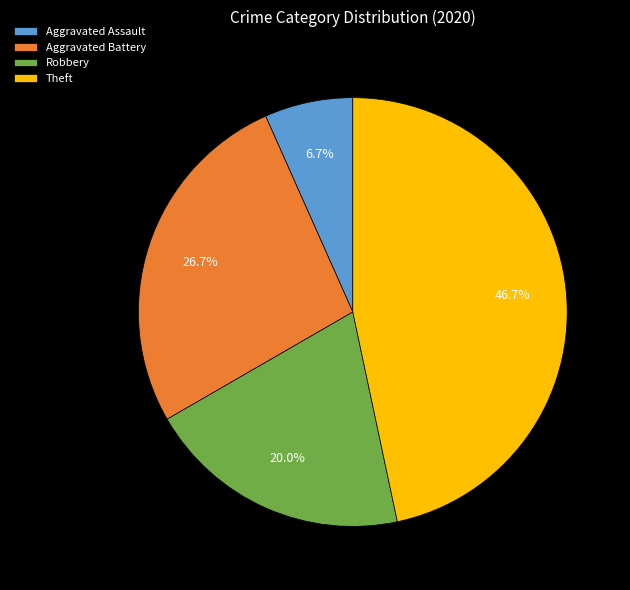

Does Aggravated Battery represent more than half of the total?

No